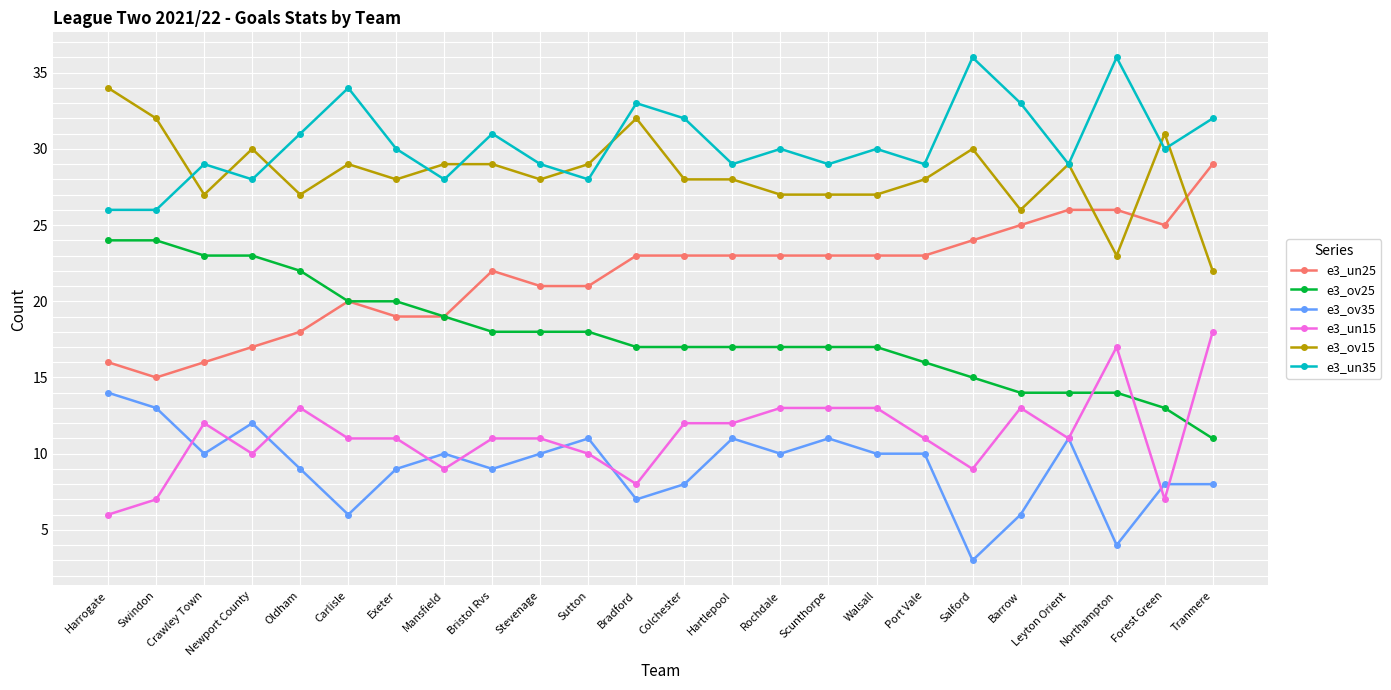

Reading left to right, extract all data points from this chart.

e3_un25: Harrogate=16	Swindon=15	Crawley Town=16	Newport County=17	Oldham=18	Carlisle=20	Exeter=19	Mansfield=19	Bristol Rvs=22	Stevenage=21	Sutton=21	Bradford=23	Colchester=23	Hartlepool=23	Rochdale=23	Scunthorpe=23	Walsall=23	Port Vale=23	Salford=24	Barrow=25	Leyton Orient=26	Northampton=26	Forest Green=25	Tranmere=29
e3_ov25: Harrogate=24	Swindon=24	Crawley Town=23	Newport County=23	Oldham=22	Carlisle=20	Exeter=20	Mansfield=19	Bristol Rvs=18	Stevenage=18	Sutton=18	Bradford=17	Colchester=17	Hartlepool=17	Rochdale=17	Scunthorpe=17	Walsall=17	Port Vale=16	Salford=15	Barrow=14	Leyton Orient=14	Northampton=14	Forest Green=13	Tranmere=11
e3_ov35: Harrogate=14	Swindon=13	Crawley Town=10	Newport County=12	Oldham=9	Carlisle=6	Exeter=9	Mansfield=10	Bristol Rvs=9	Stevenage=10	Sutton=11	Bradford=7	Colchester=8	Hartlepool=11	Rochdale=10	Scunthorpe=11	Walsall=10	Port Vale=10	Salford=3	Barrow=6	Leyton Orient=11	Northampton=4	Forest Green=8	Tranmere=8
e3_un15: Harrogate=6	Swindon=7	Crawley Town=12	Newport County=10	Oldham=13	Carlisle=11	Exeter=11	Mansfield=9	Bristol Rvs=11	Stevenage=11	Sutton=10	Bradford=8	Colchester=12	Hartlepool=12	Rochdale=13	Scunthorpe=13	Walsall=13	Port Vale=11	Salford=9	Barrow=13	Leyton Orient=11	Northampton=17	Forest Green=7	Tranmere=18
e3_ov15: Harrogate=34	Swindon=32	Crawley Town=27	Newport County=30	Oldham=27	Carlisle=29	Exeter=28	Mansfield=29	Bristol Rvs=29	Stevenage=28	Sutton=29	Bradford=32	Colchester=28	Hartlepool=28	Rochdale=27	Scunthorpe=27	Walsall=27	Port Vale=28	Salford=30	Barrow=26	Leyton Orient=29	Northampton=23	Forest Green=31	Tranmere=22
e3_un35: Harrogate=26	Swindon=26	Crawley Town=29	Newport County=28	Oldham=31	Carlisle=34	Exeter=30	Mansfield=28	Bristol Rvs=31	Stevenage=29	Sutton=28	Bradford=33	Colchester=32	Hartlepool=29	Rochdale=30	Scunthorpe=29	Walsall=30	Port Vale=29	Salford=36	Barrow=33	Leyton Orient=29	Northampton=36	Forest Green=30	Tranmere=32